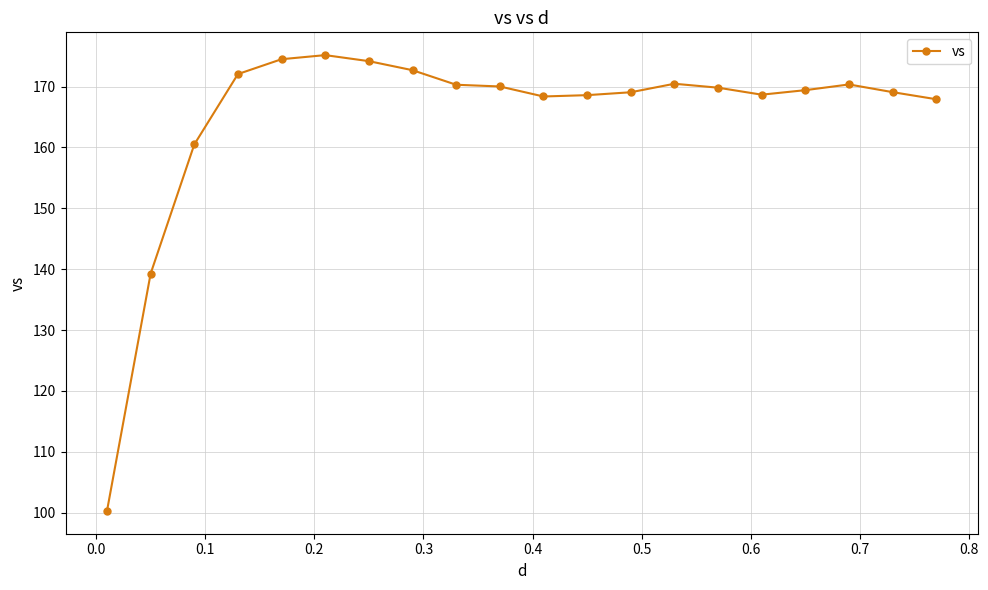

True or false: the data has more than 2 interior local peaks.

True